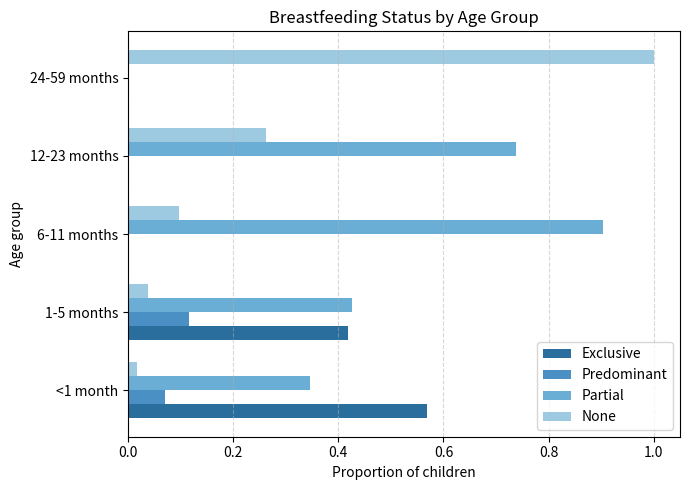

At which label does Partial reach its peak?

6-11 months